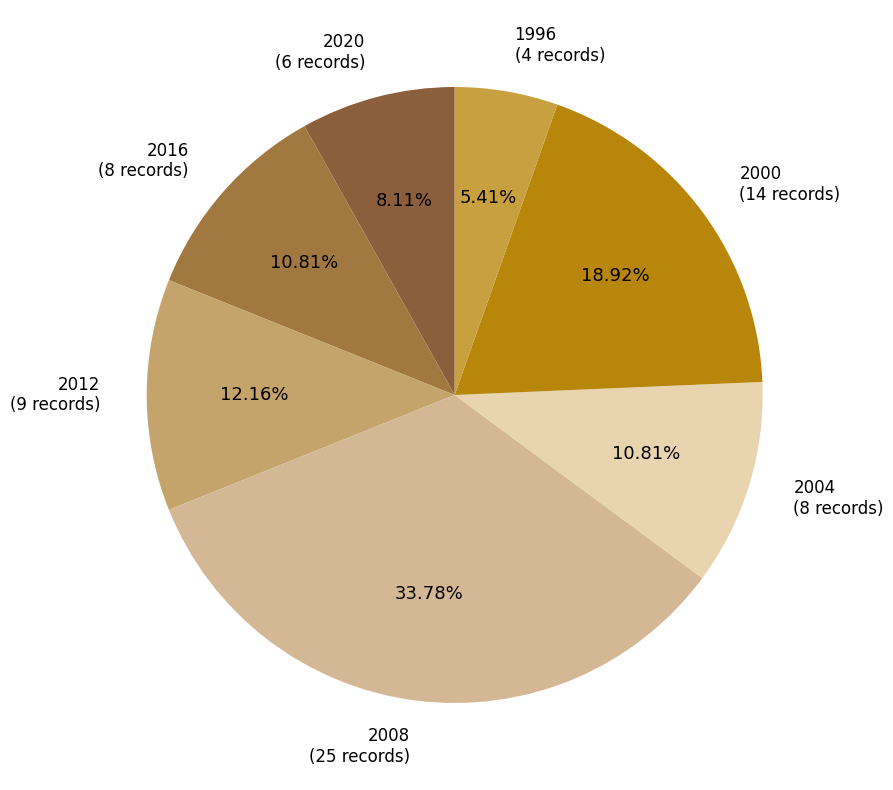

How many segments does this pie chart have?

7